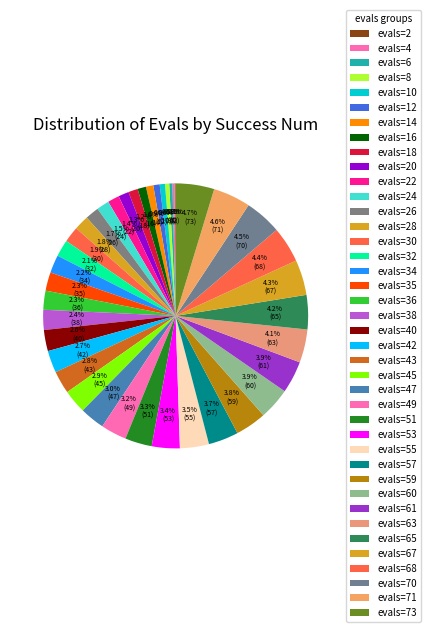

What is the total percentage of evals=65 and evals=51?

7.5%